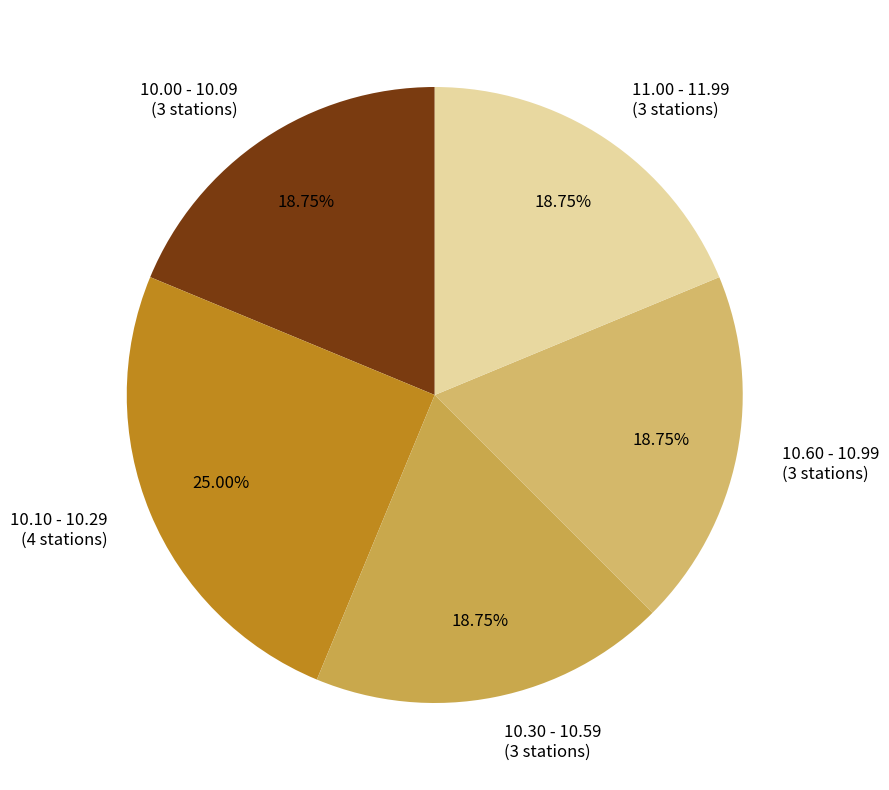

Approximately how many times larger is the value at 10.30 - 10.59 compared to 10.60 - 10.99?

1.0